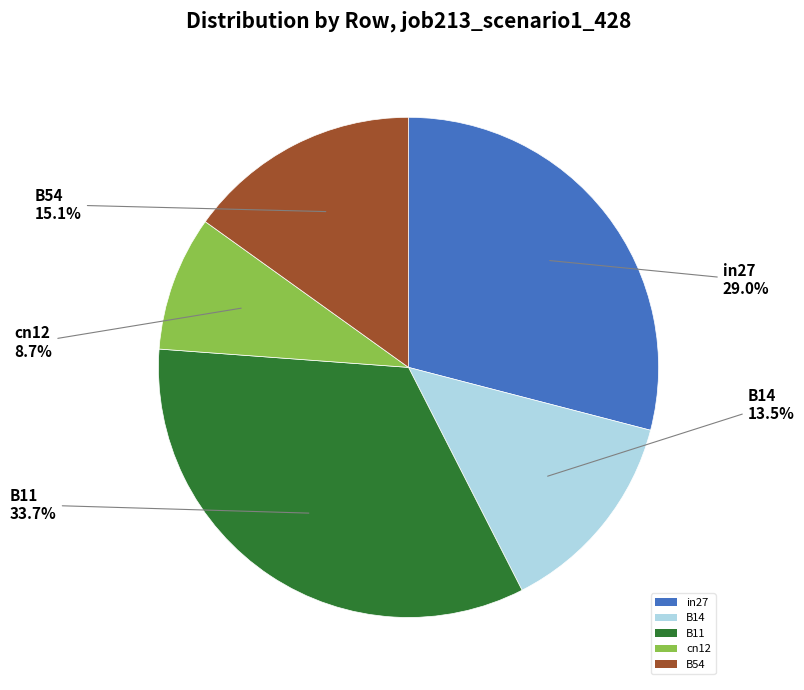

Which category has the biggest portion of the pie?

B11